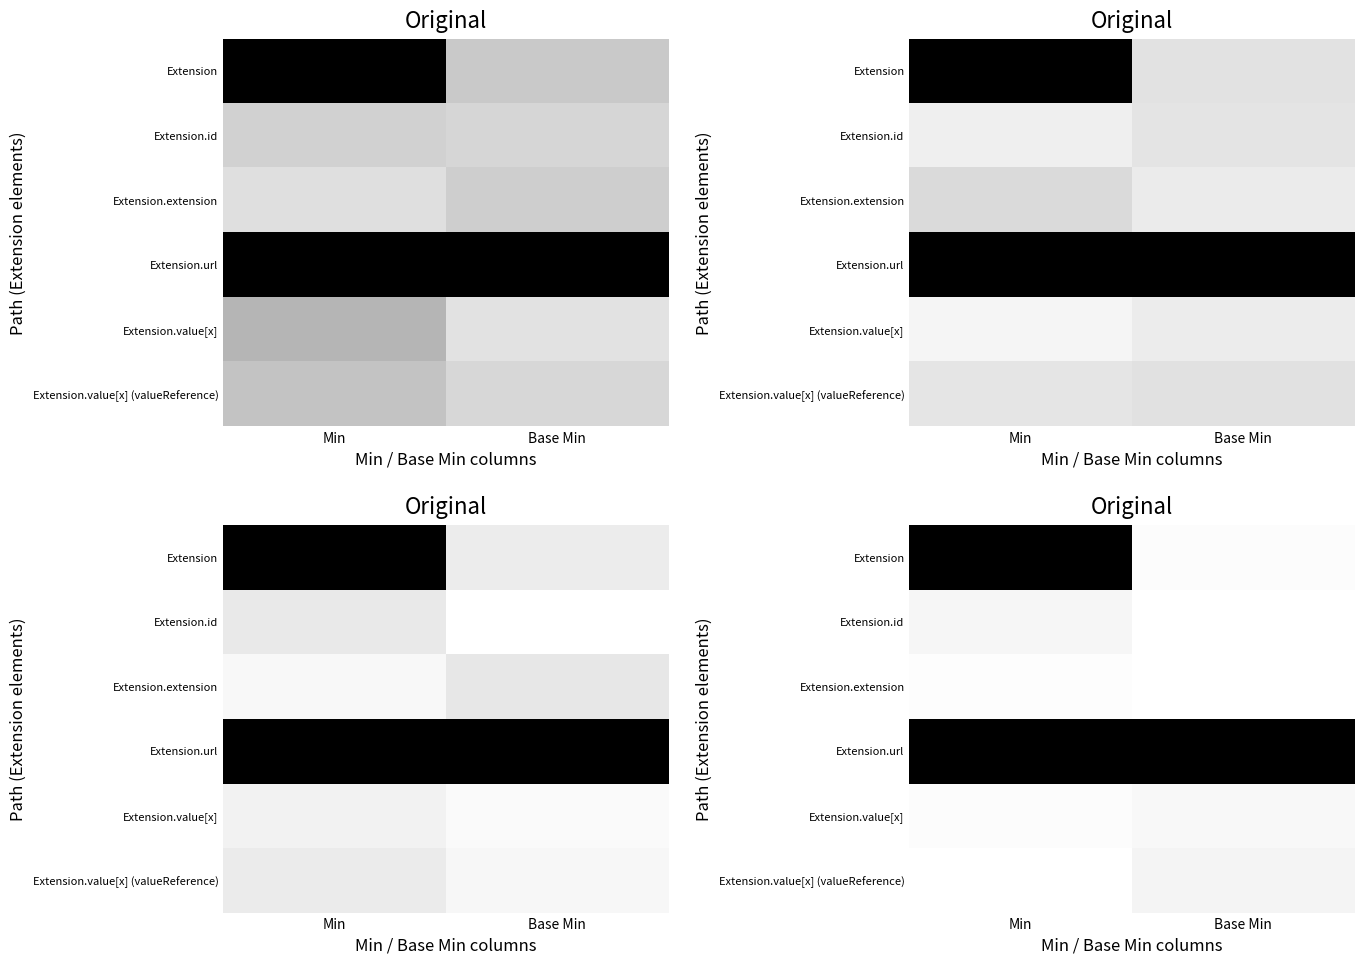

What is the total value across all series at Base Min?

1.1